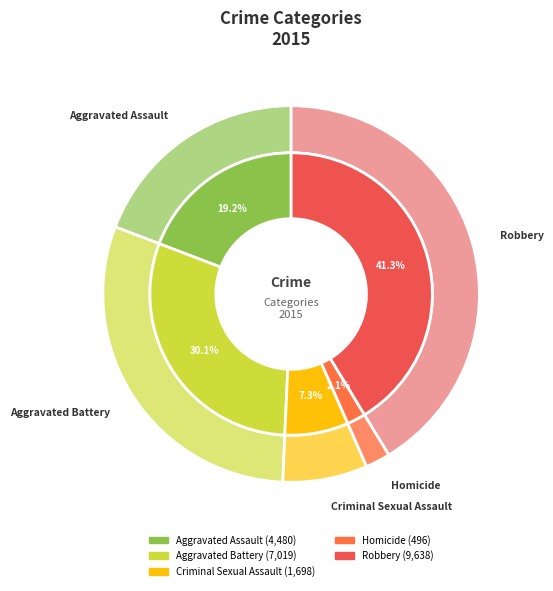

To the nearest percent, what is the combined percentage of Robbery and Homicide?

43%